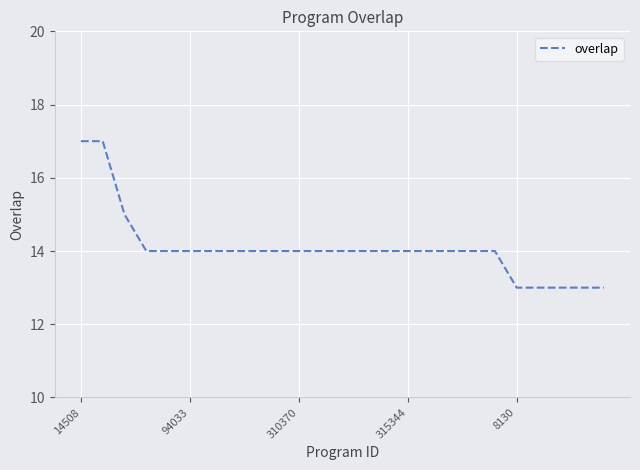

Reading right to left, what are all the values shown in this chart?

13	13	13	13	13	14	14	14	14	14	14	14	14	14	14	14	14	14	14	14	14	14	15	17	17